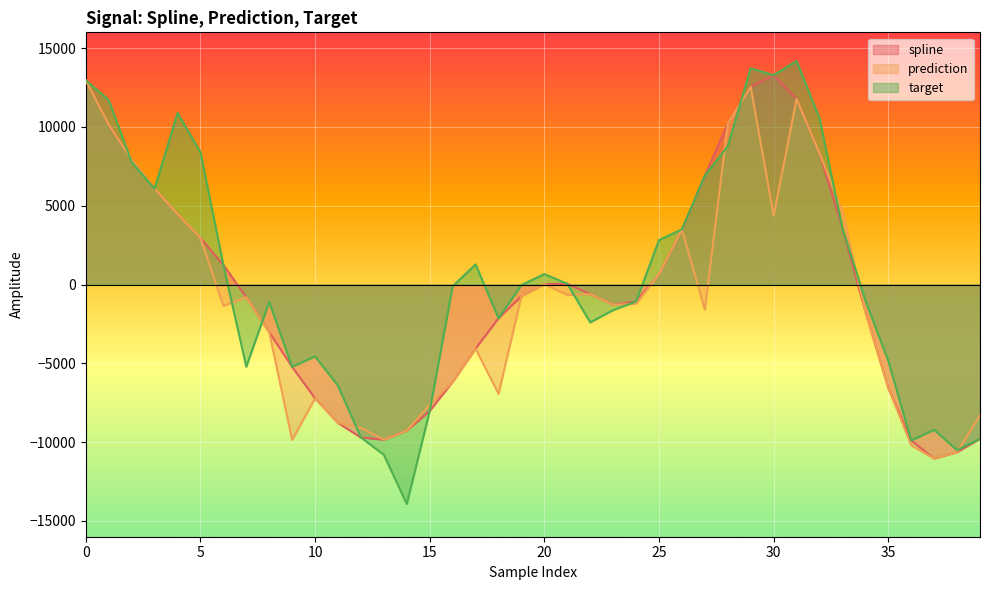

Which series has the largest total across all categories?

target